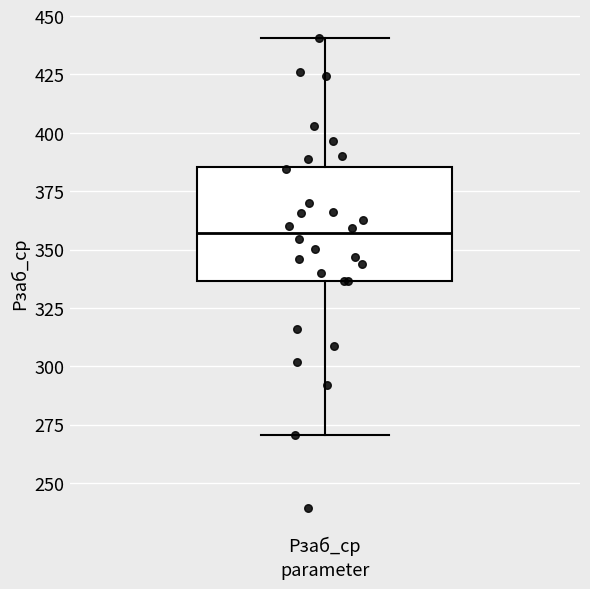

Where does the upper whisker of the box for Рзаб_ср end on the y-axis? The values are not printed on the chart, so give them approximately, as read against the axis.

440